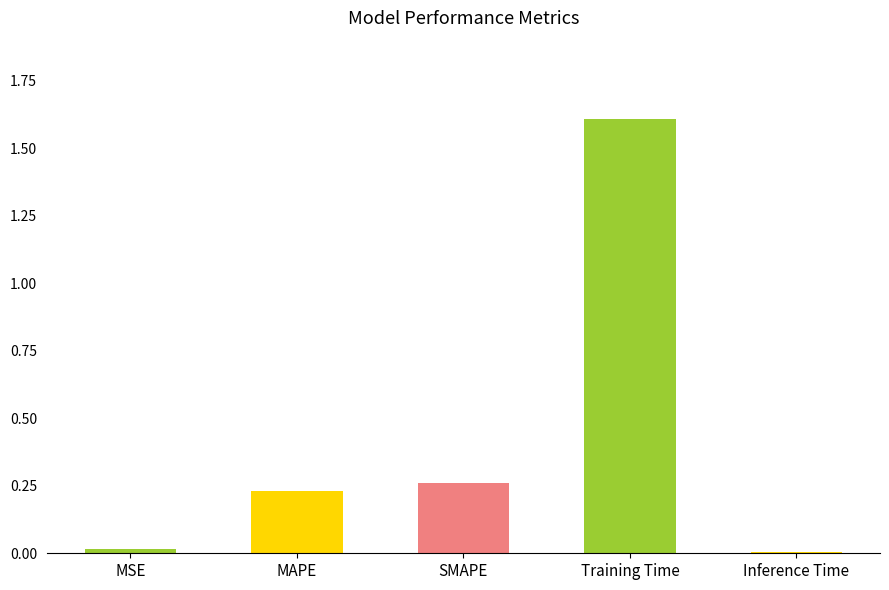

What is the label of the 5th bar from the right?

MSE